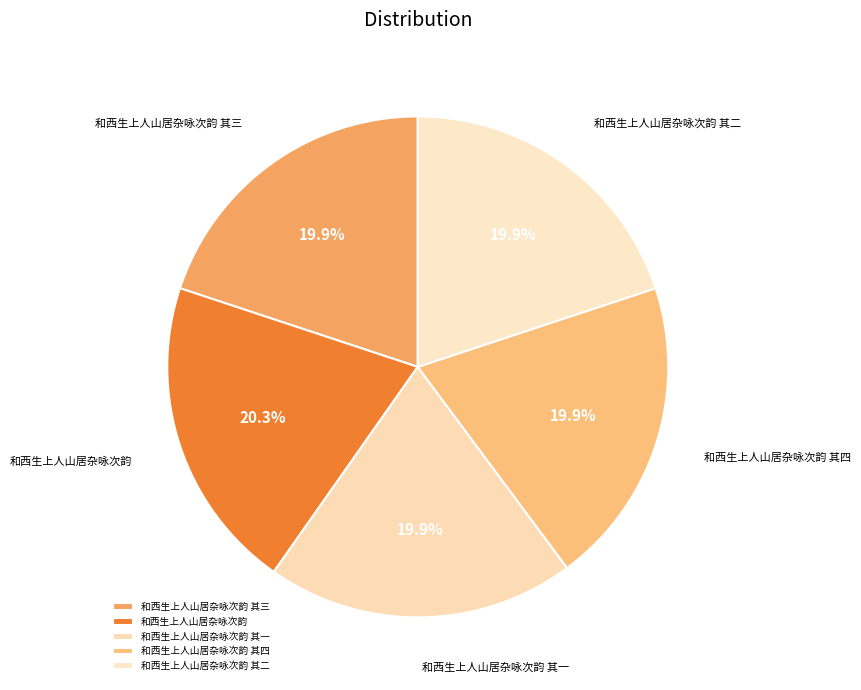

Count the number of slices in the pie.

5